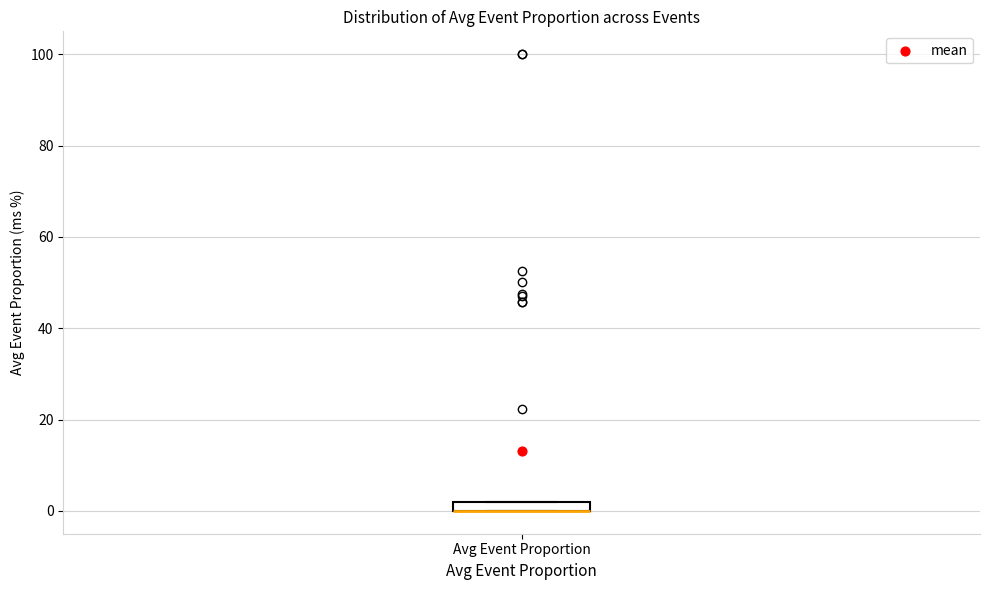

Where is the lower edge of the box for Avg Event Proportion on the y-axis? The values are not printed on the chart, so give them approximately, as read against the axis.

0